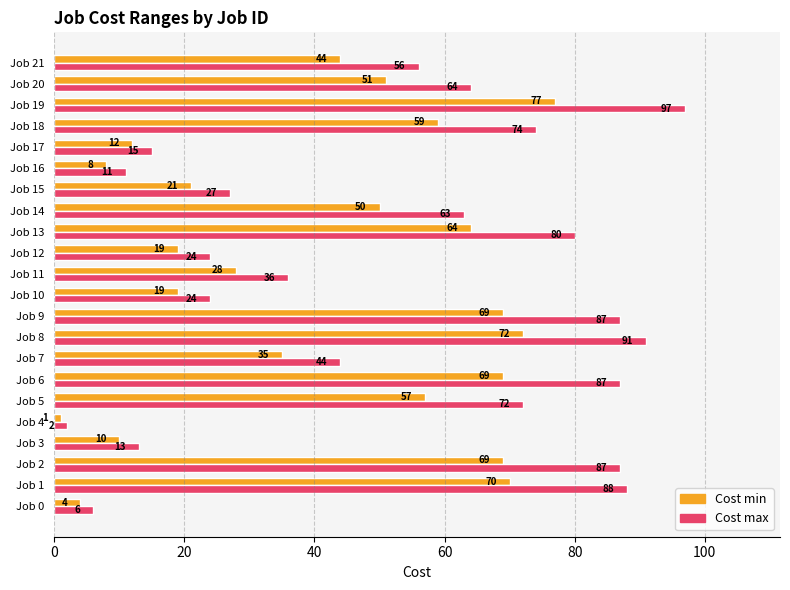

Which series has the largest range (max minus min)?

Cost max